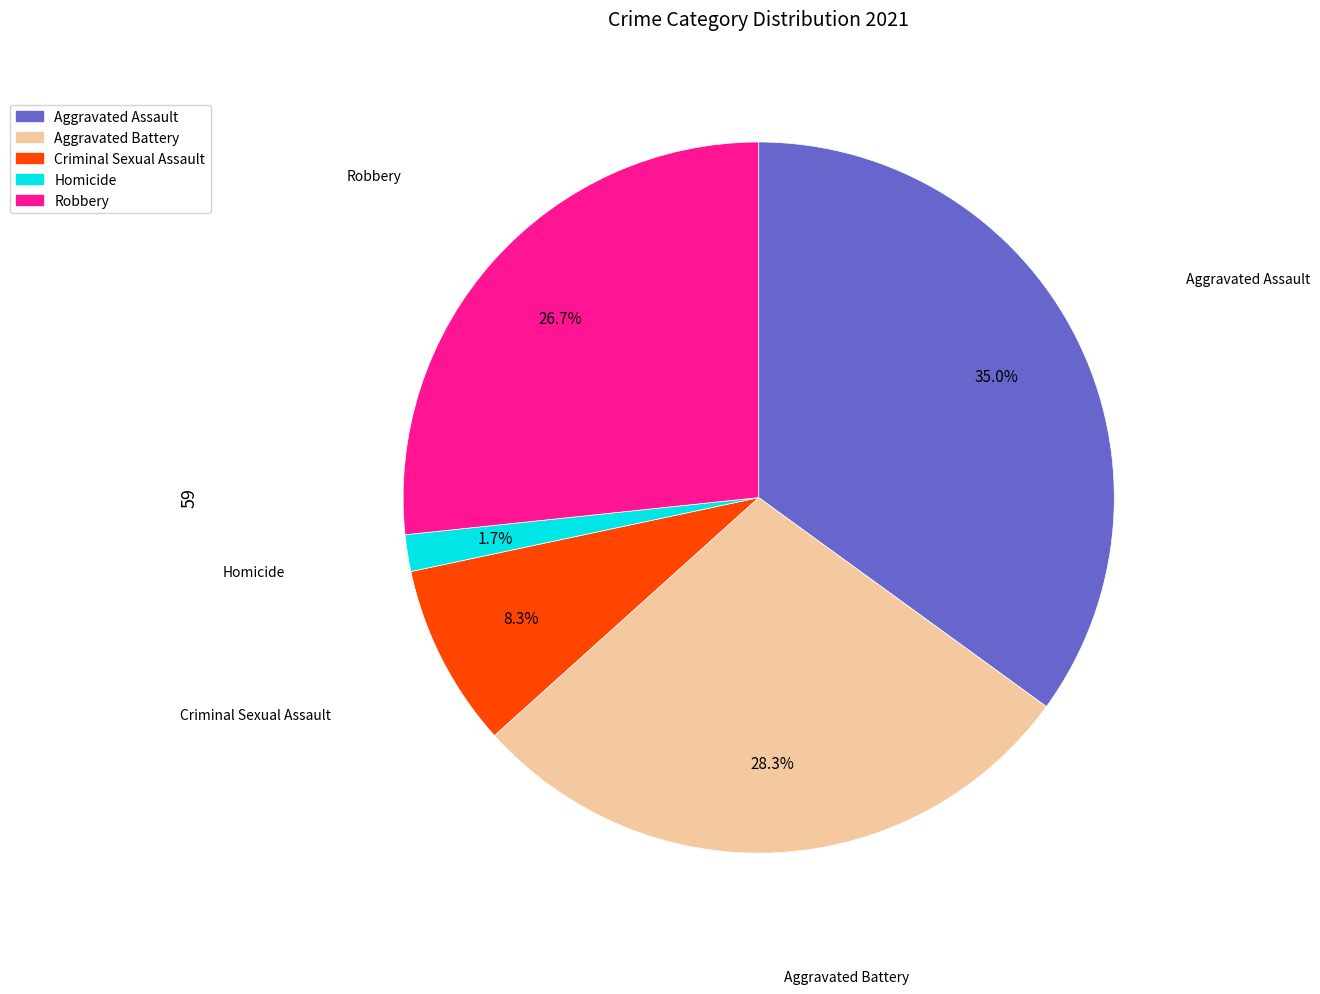

To the nearest percent, what is the difference between the Aggravated Assault and Aggravated Battery slice percentages?

7%